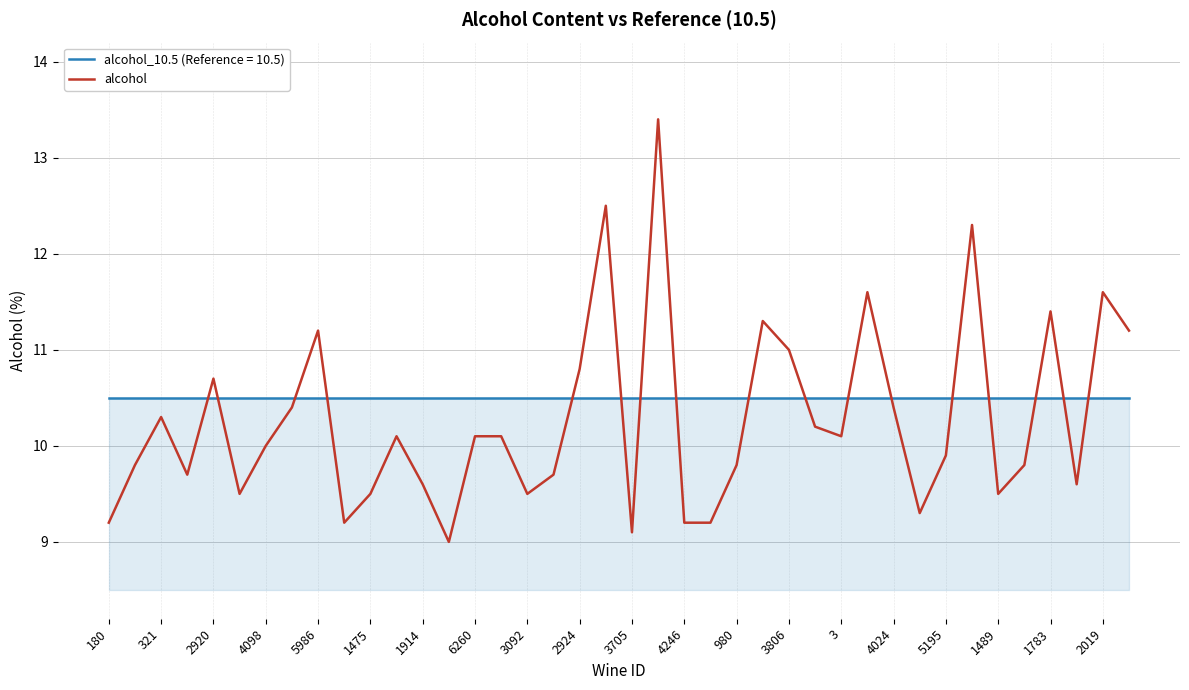

Rank the series by their maximum value, from highest to lowest.

alcohol, alcohol_10.5 (Reference = 10.5)